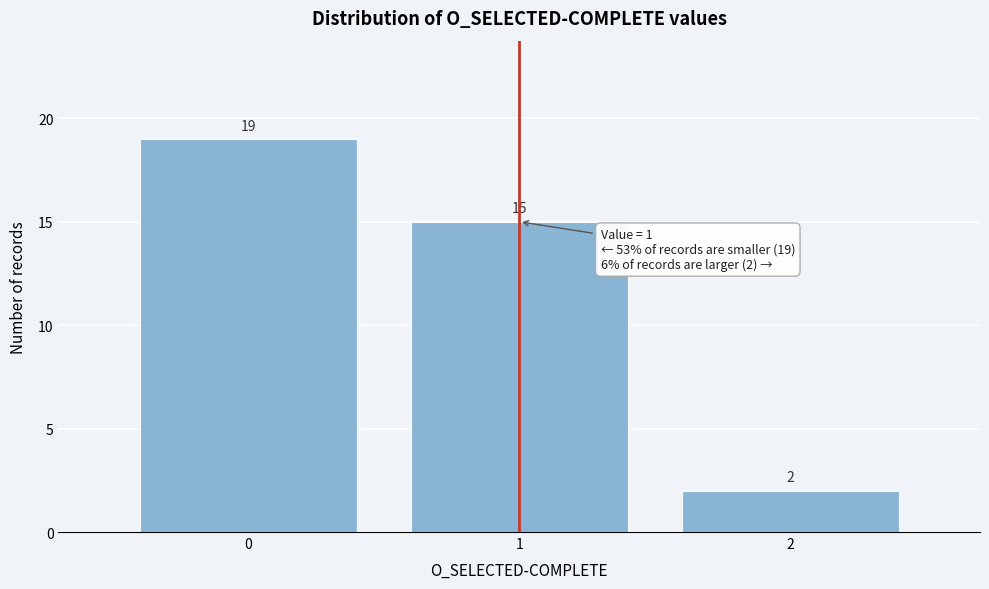

Reading left to right, list every bar in this chart as the range it spans on the x-axis followed by its height.

-0.5 to 0.5: 19
0.5 to 1.5: 15
1.5 to 2.5: 2